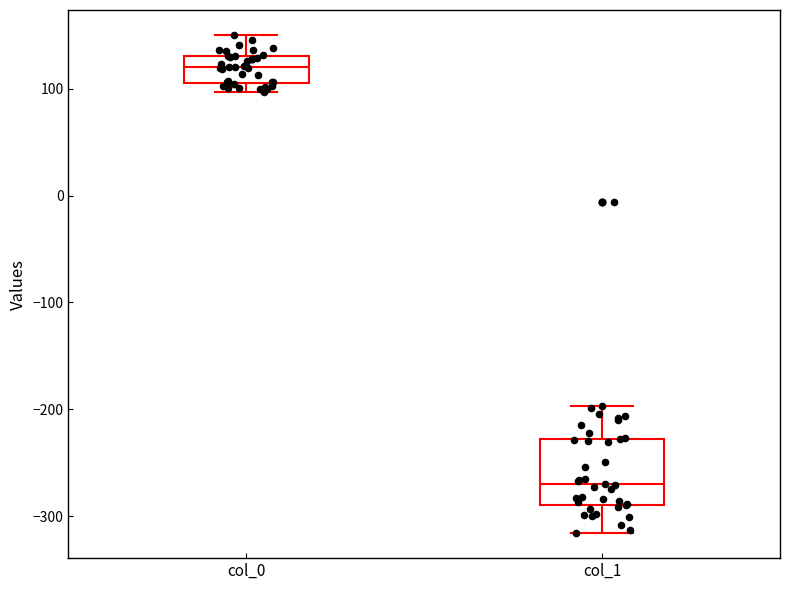

Reading left to right, transcribe this box plot: for each box, give where its median line is, the range the box spans, and where its two whiskers end, as read against the y-axis. The values are not printed on the chart, so give them approximately, as read against the axis.

col_0: median 120, box 110 to 130, whiskers 100 to 150
col_1: median -270, box -290 to -230, whiskers -320 to -200